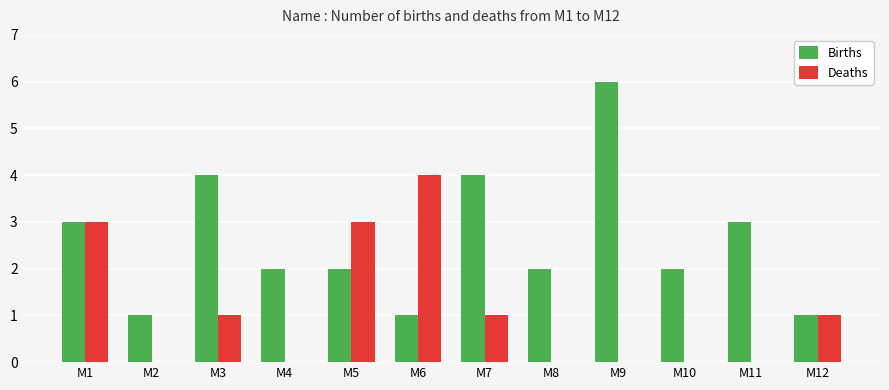

The value of Deaths at M2 is -2. True or false?

False